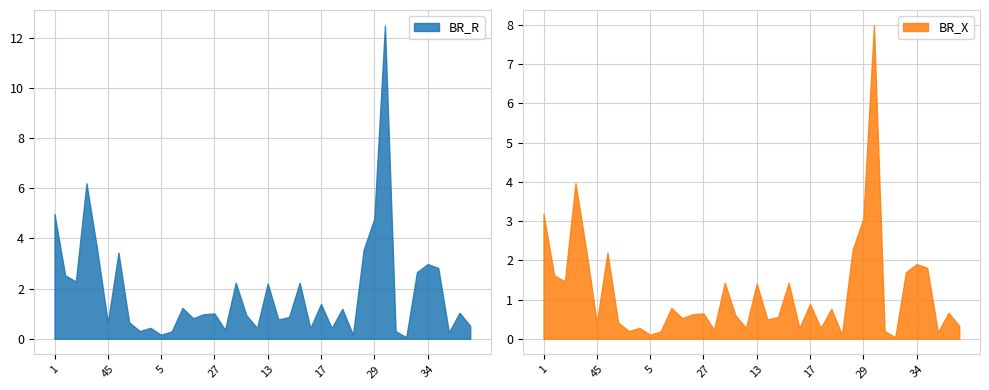

In BR_R, how many points are higher than both neighbors (excluding endpoints)?

13